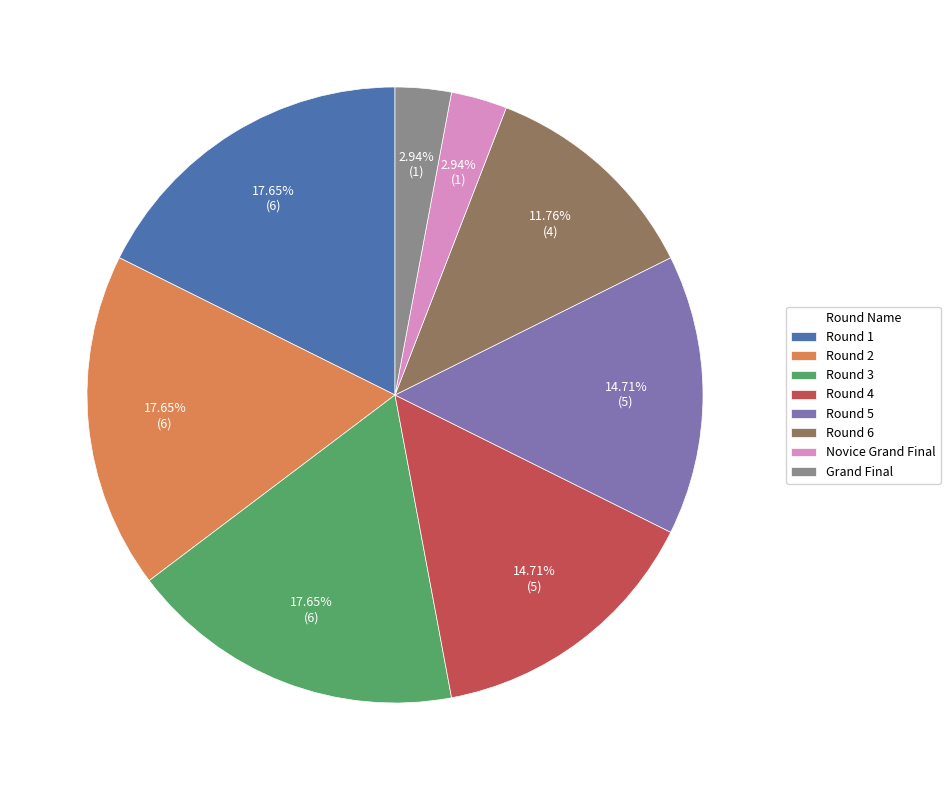

Count the number of slices in the pie.

8